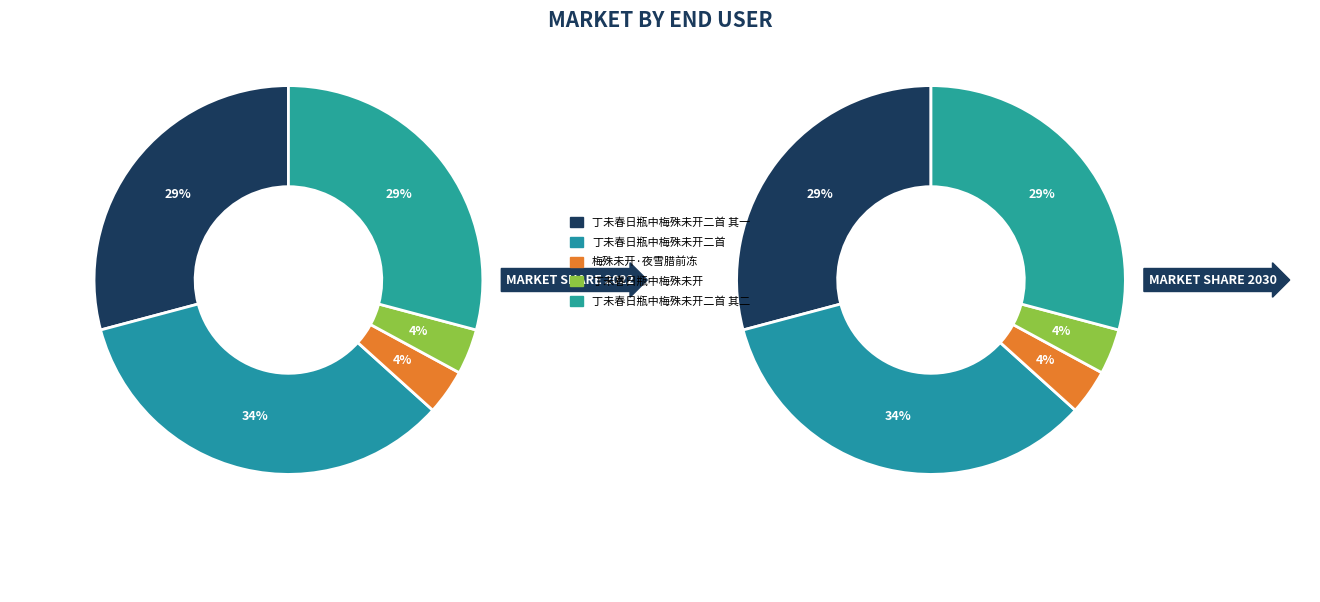

The 丁未春日瓶中梅殊未开二首 slice represents 34% of the pie. True or false?

True